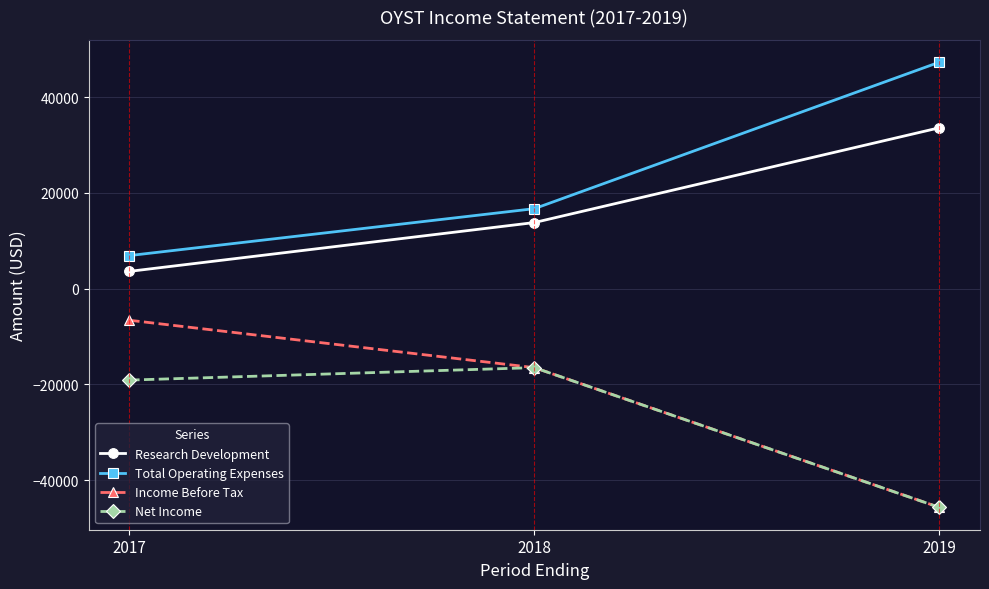

What is the highest value of the Net Income series?

-16500